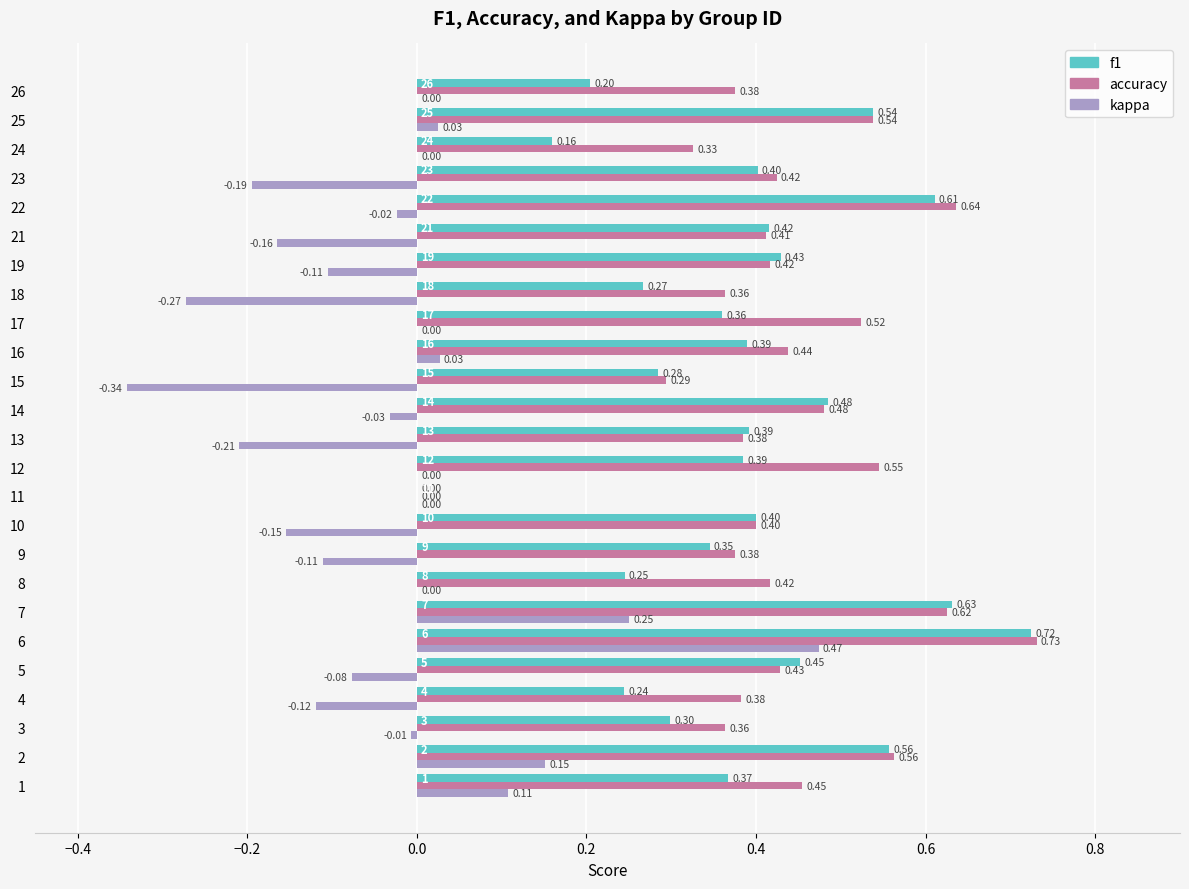

Between 22 and 24, which series saw the biggest shift?

f1